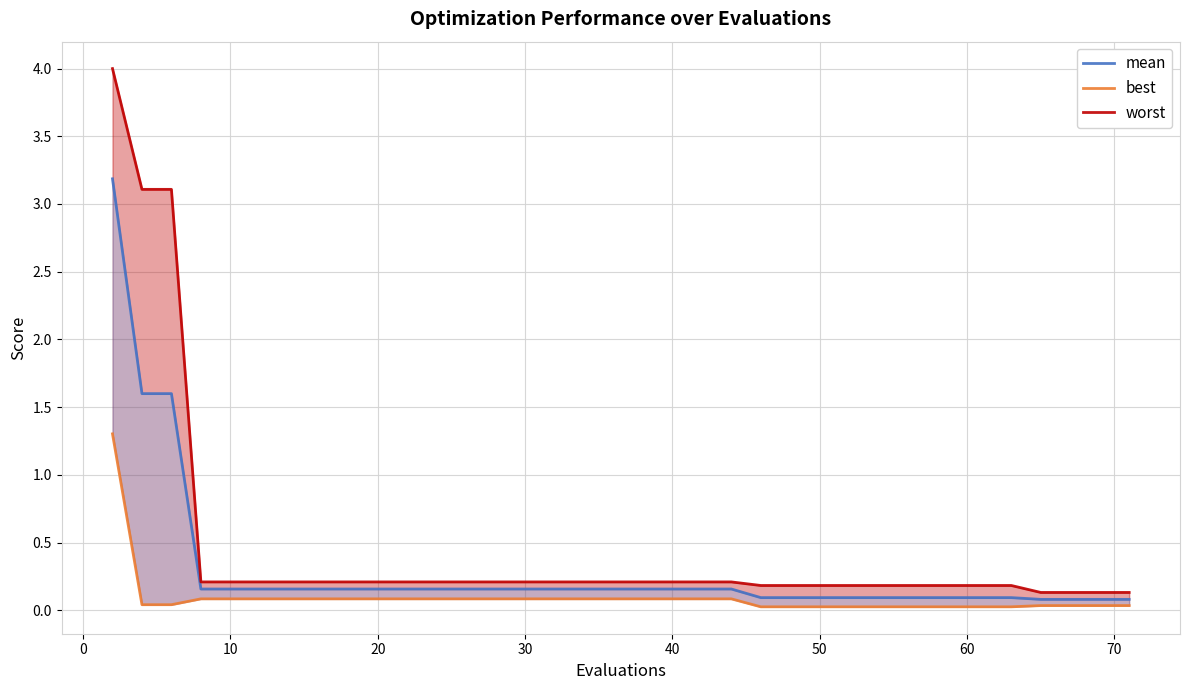

At how many categories does at least one series exceed 0?

40